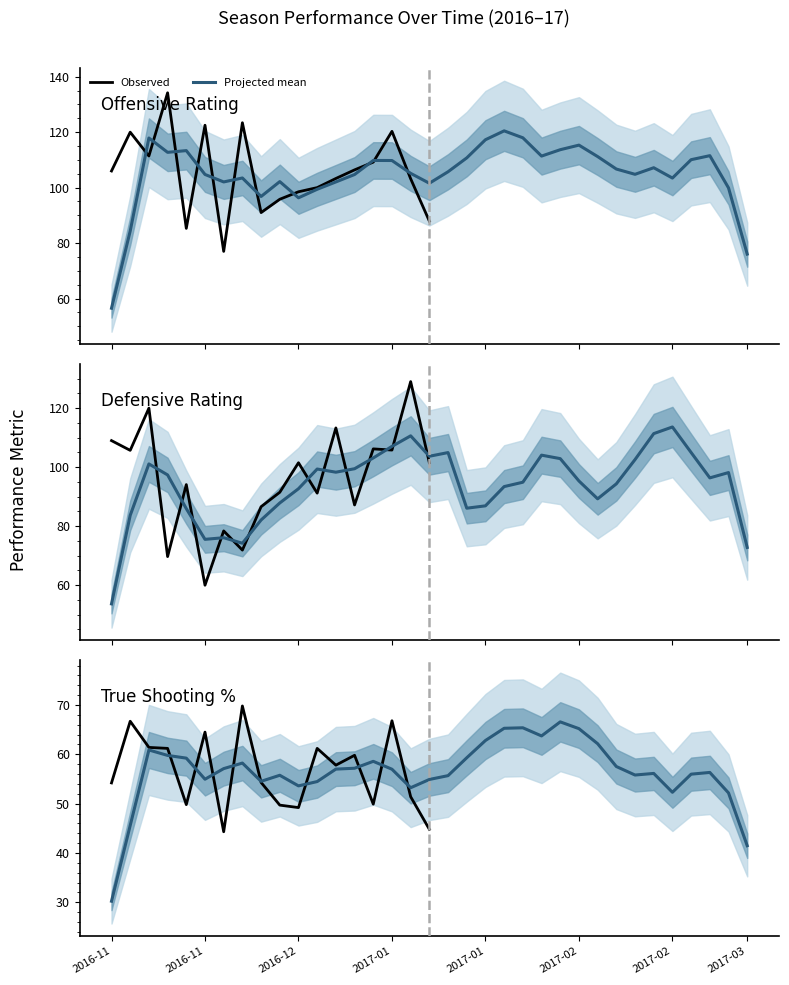

True or false: ORtg and TS% intersect in this chart.

False